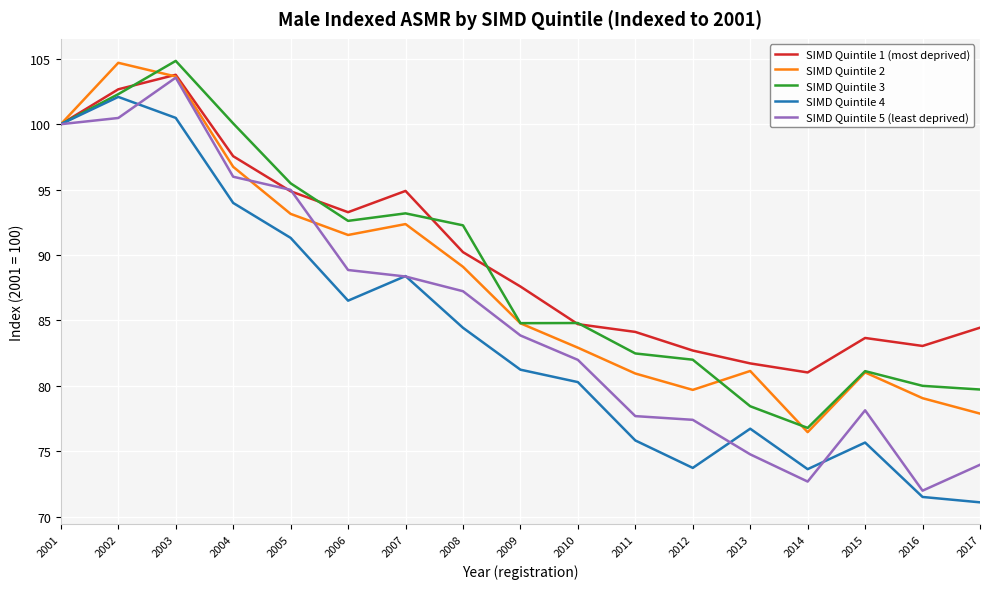

True or false: SIMD Quintile 1 (most deprived) has a value of 53.5 at 2001.

False